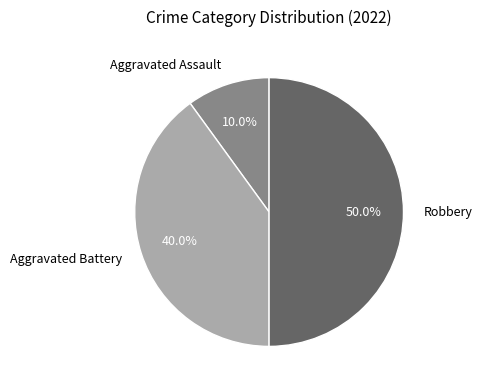

Which has a higher value, Robbery or Aggravated Assault?

Robbery